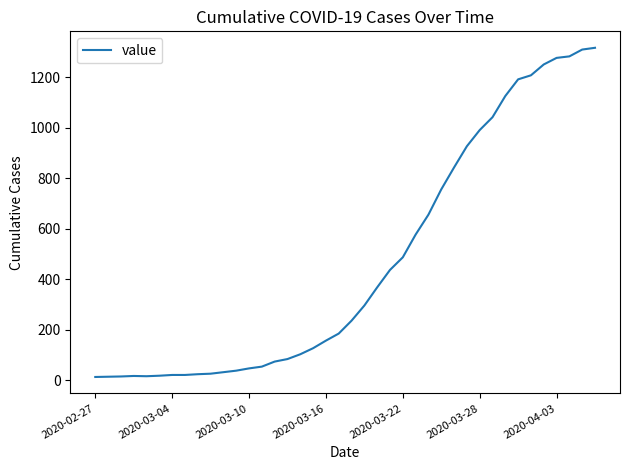

What is the difference between the maximum and minimum values?

1304